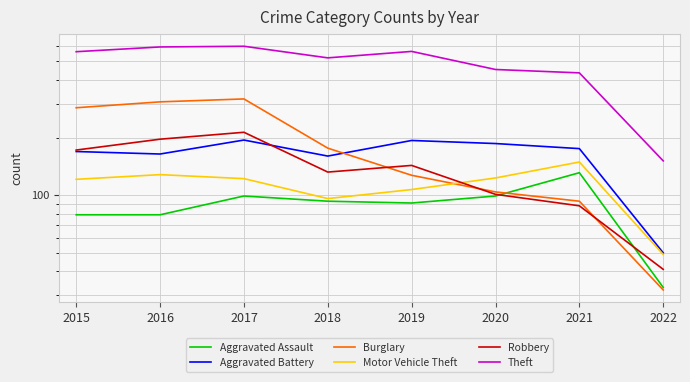

How many lines are shown in the chart?

6